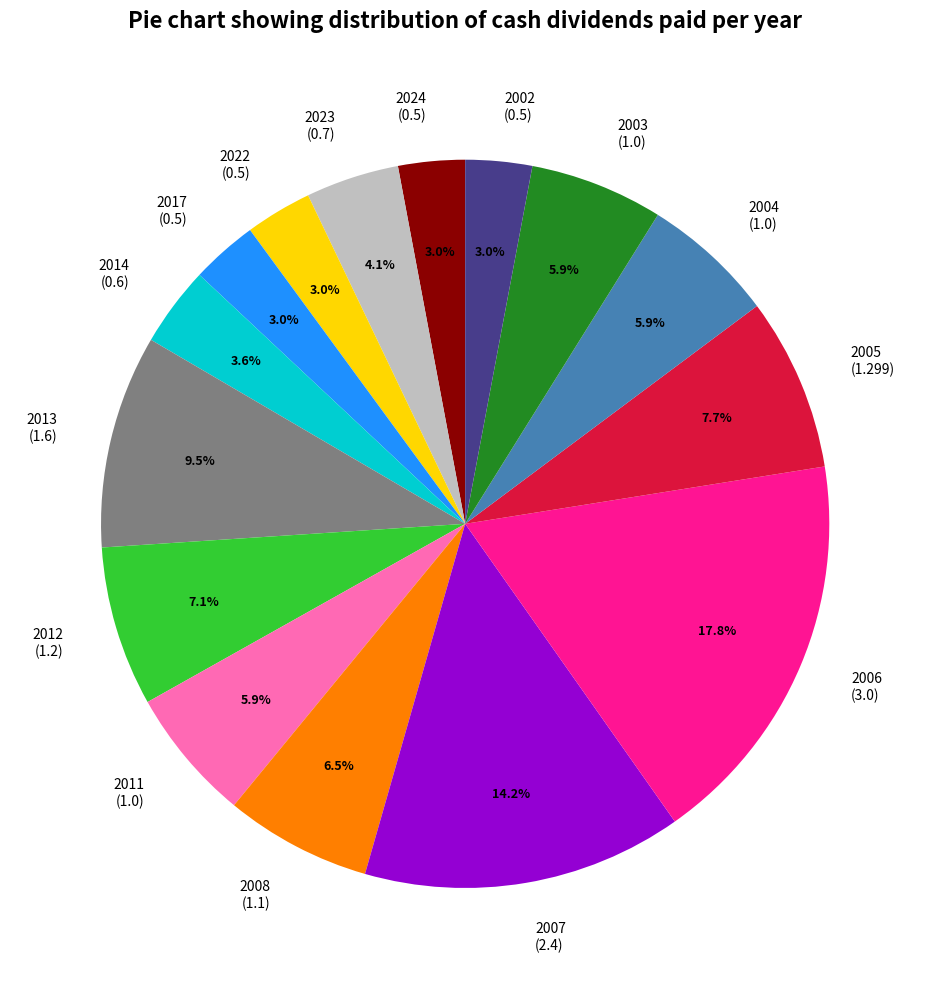

How many segments does this pie chart have?

15